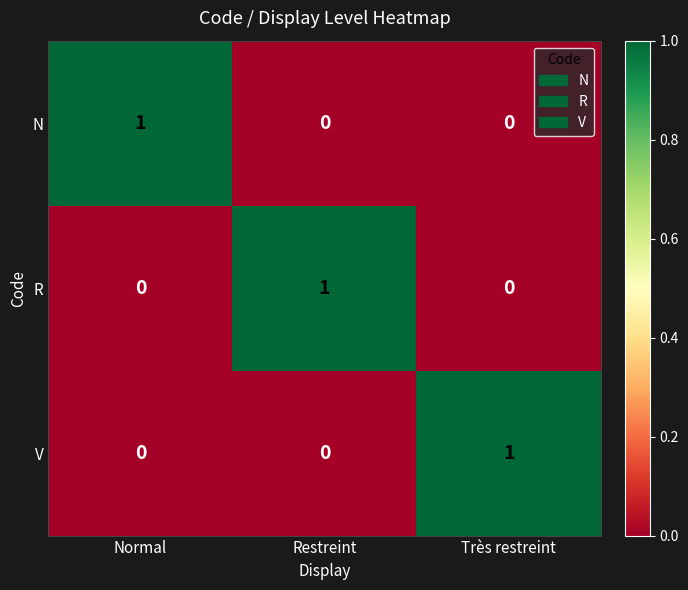

Is the value of N at Restreint greater than the value of R at Restreint?

No